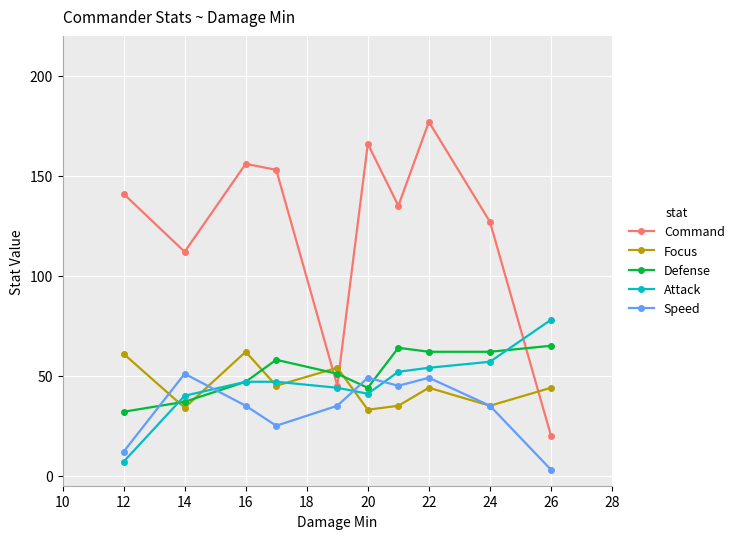

True or false: Focus has more than 2 interior local peaks.

True